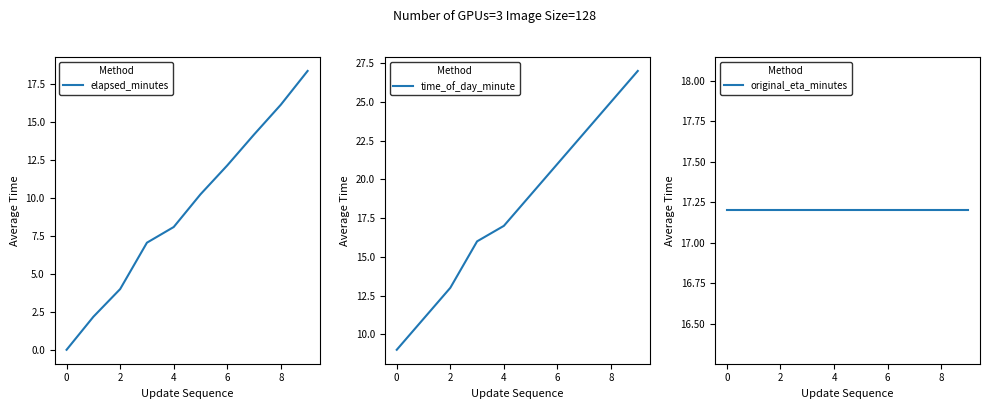

Read the original_eta_minutes value at 2.

17.2